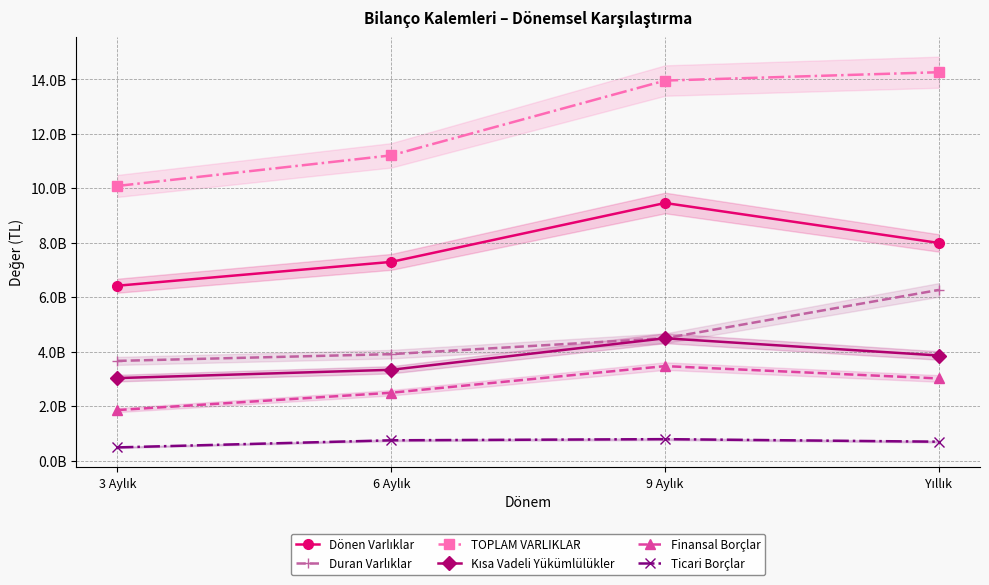

At 9 Aylık, list the series in order from largest to smallest.

TOPLAM VARLIKLAR, Dönen Varlıklar, Duran Varlıklar, Kısa Vadeli Yükümlülükler, Finansal Borçlar, Ticari Borçlar